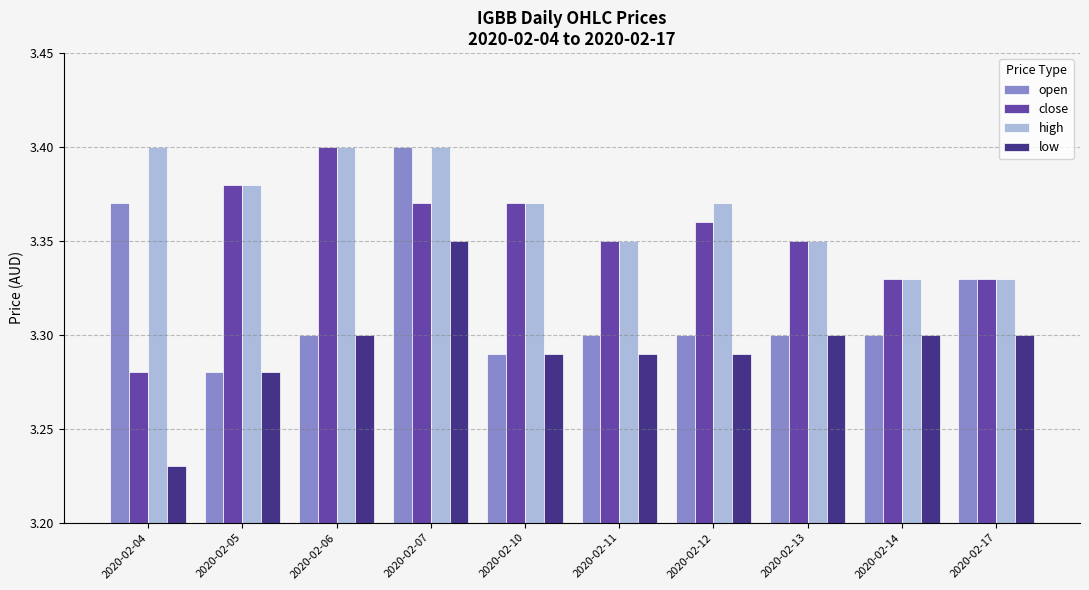

Which series changed the most between 2020-02-12 and 2020-02-14?

high